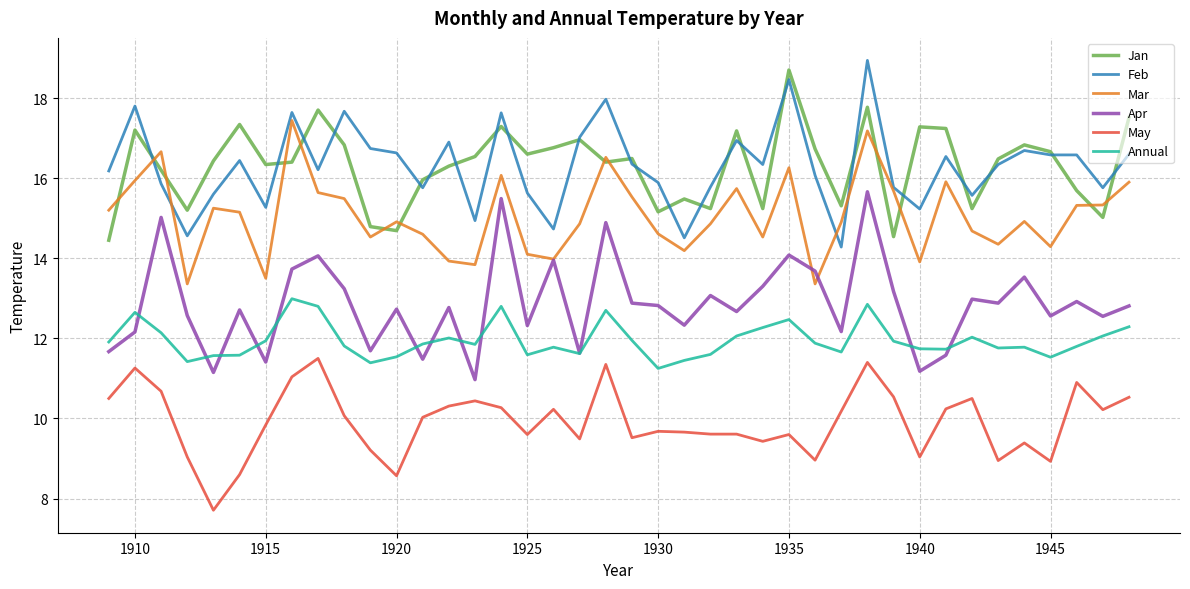

True or false: May and Feb intersect in this chart.

False